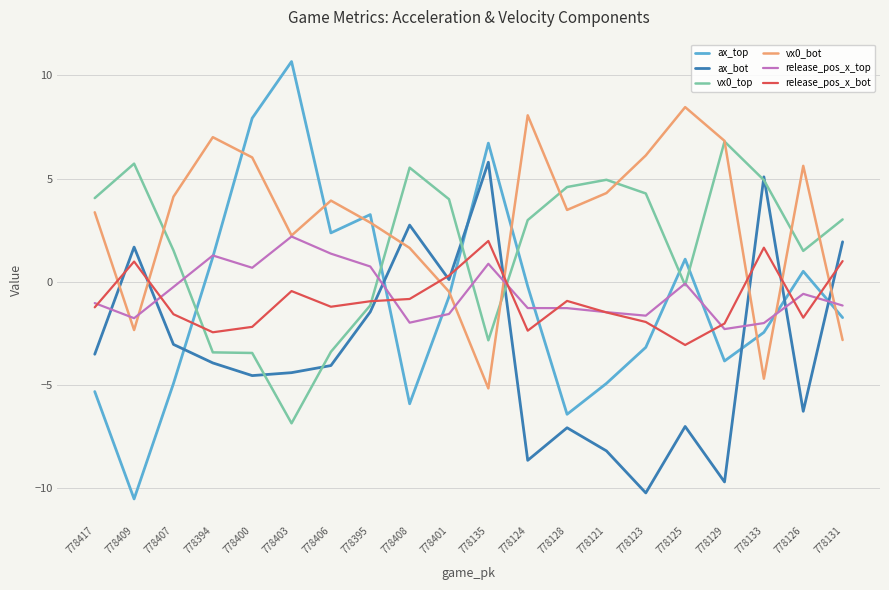

What is the approximate value of ax_bot at 778135?

5.8